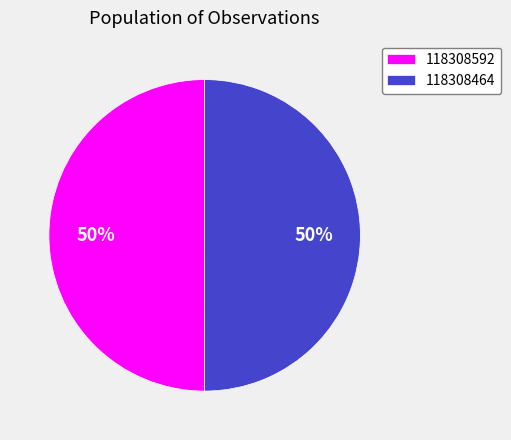

What is the ratio of the value at 118308464 to the value at 118308592?

1.0